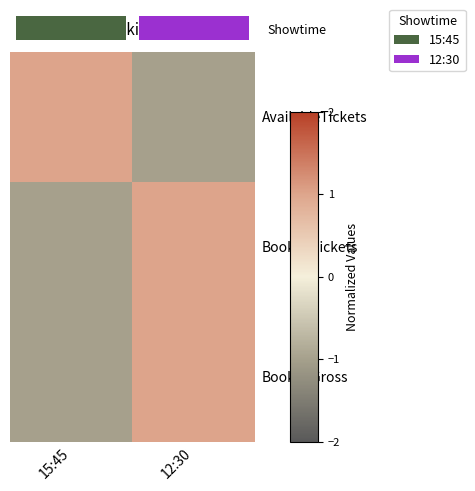

Which series has the largest total across all categories?

AvailableTickets